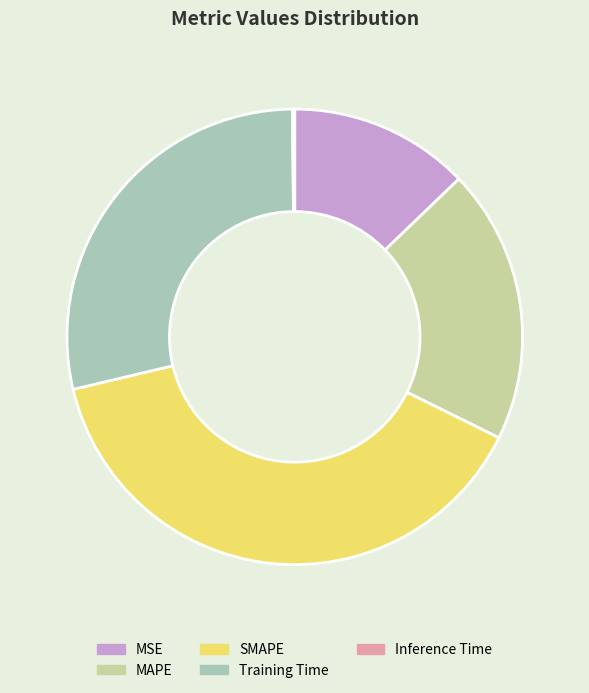

Do MSE and SMAPE together represent more than half of the pie?

Yes